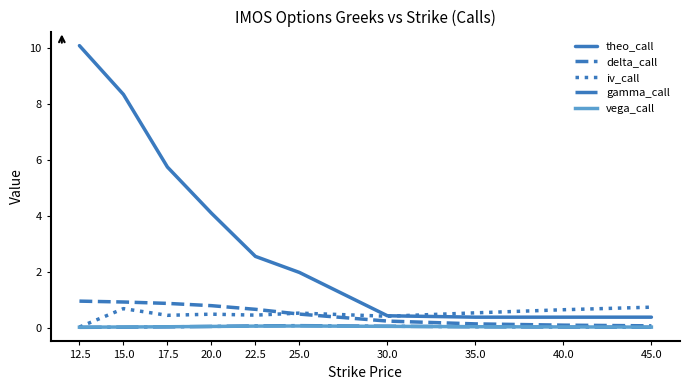

What is the sum of all delta_call values?

5.2